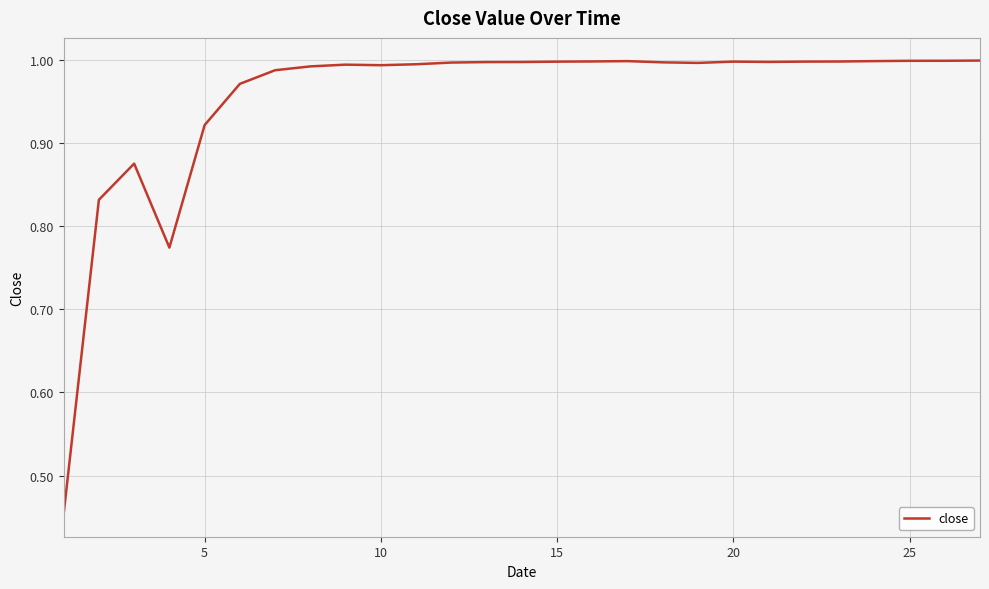

What is the difference between the maximum and minimum values?

0.5